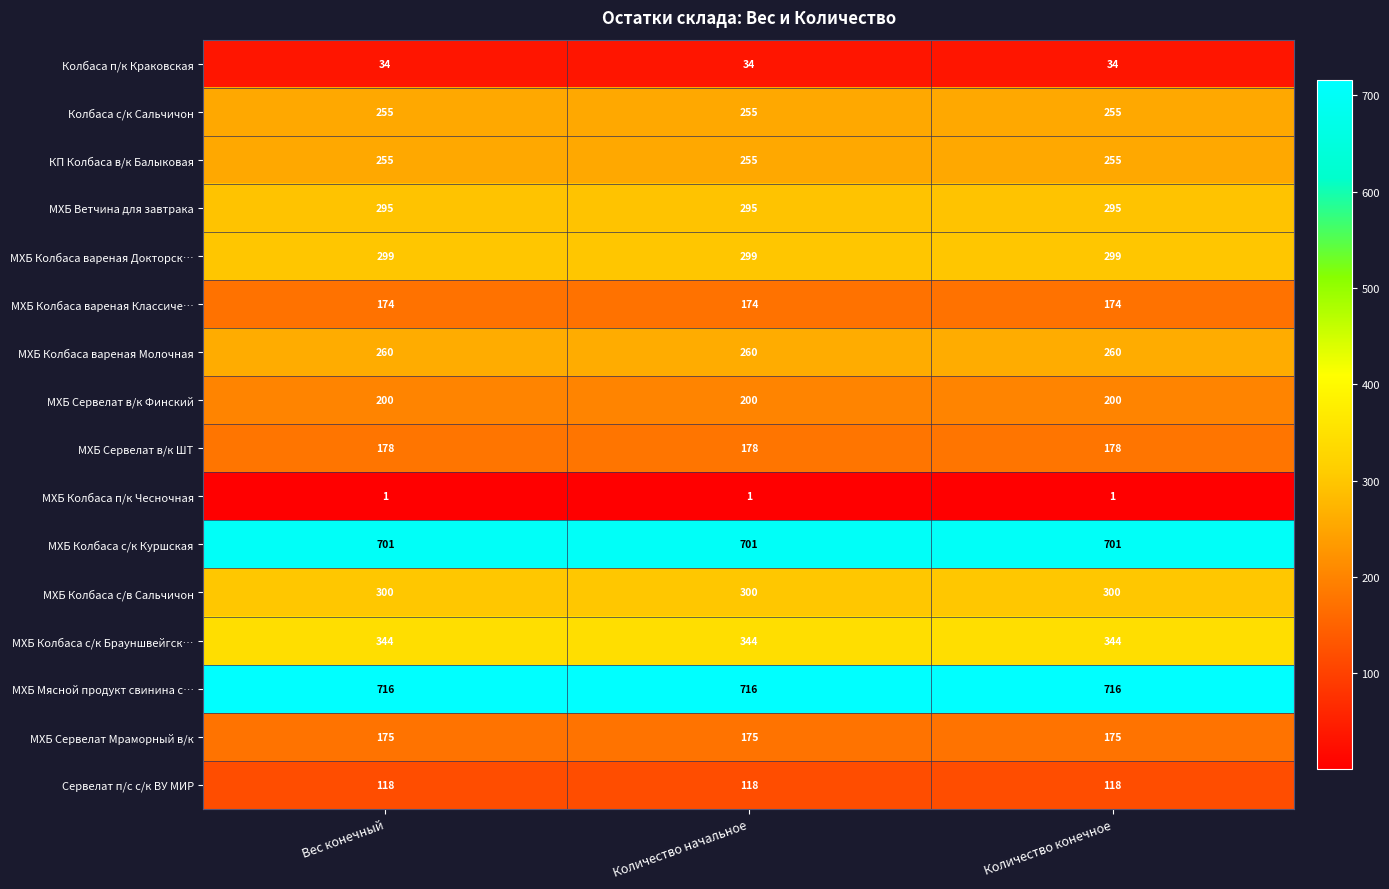

At how many categories does at least one series exceed 526?

3